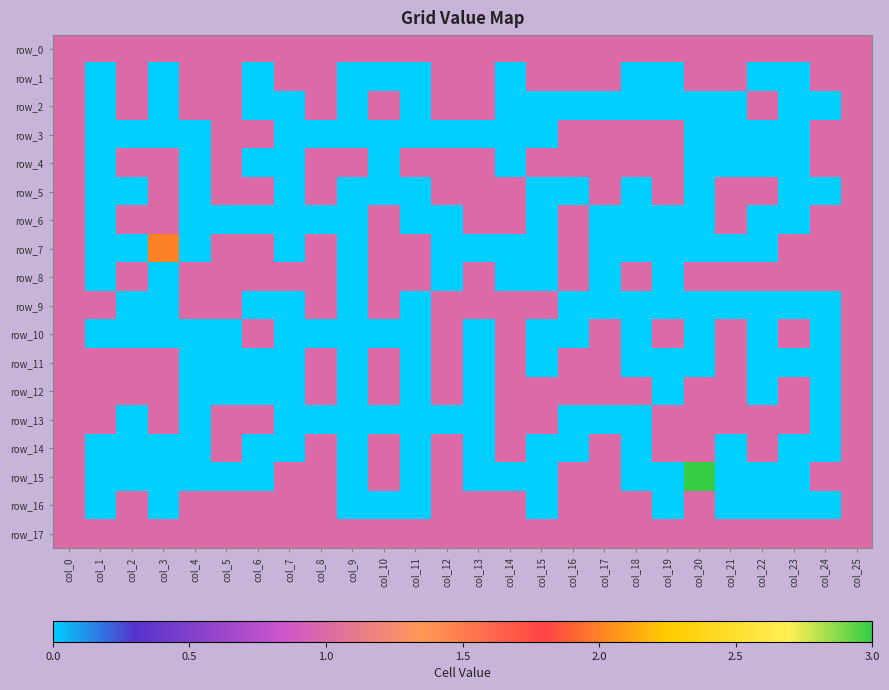

Which has a higher value, col_8 or col_25?

col_8